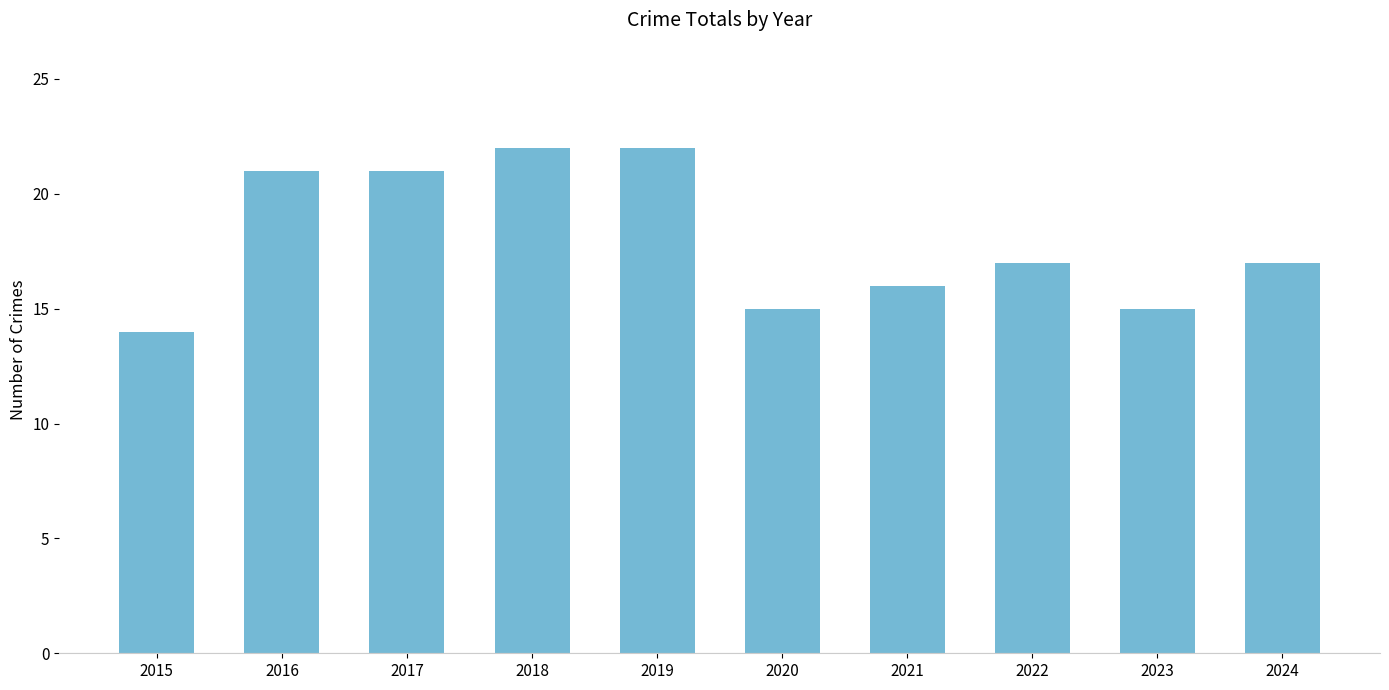

What is the greatest value displayed?

22